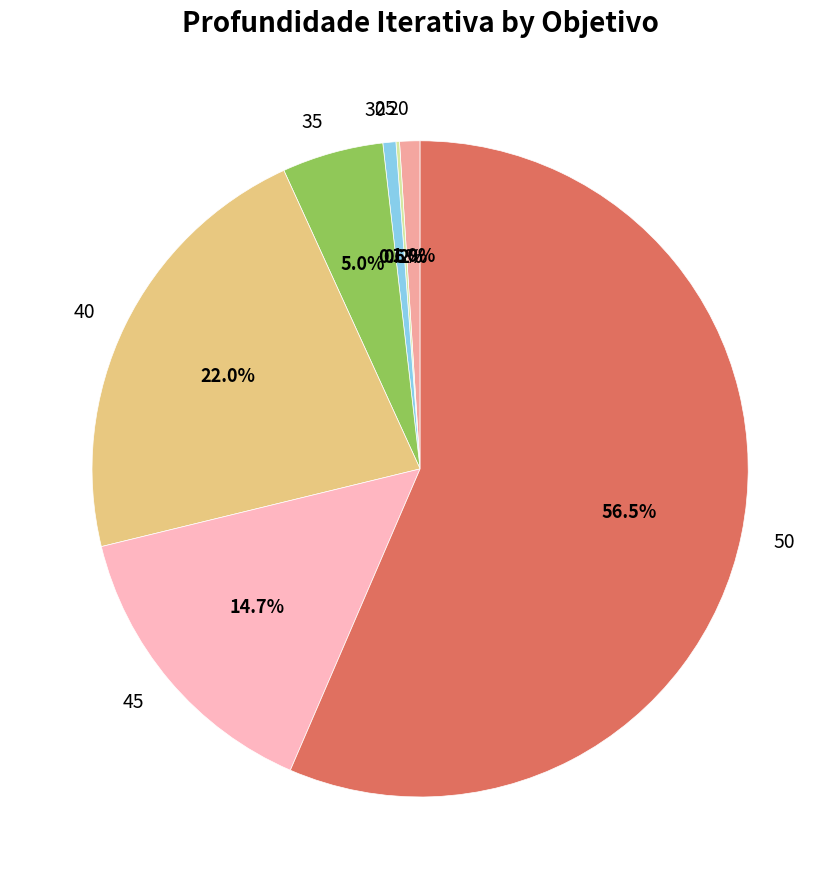

Between 35 and 40, which is larger?

40